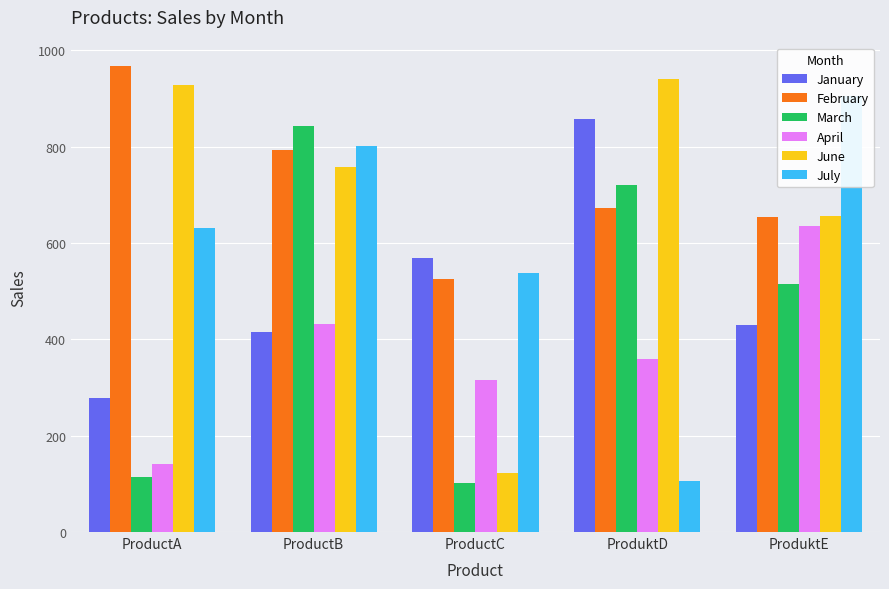

How many groups of bars are there?

5